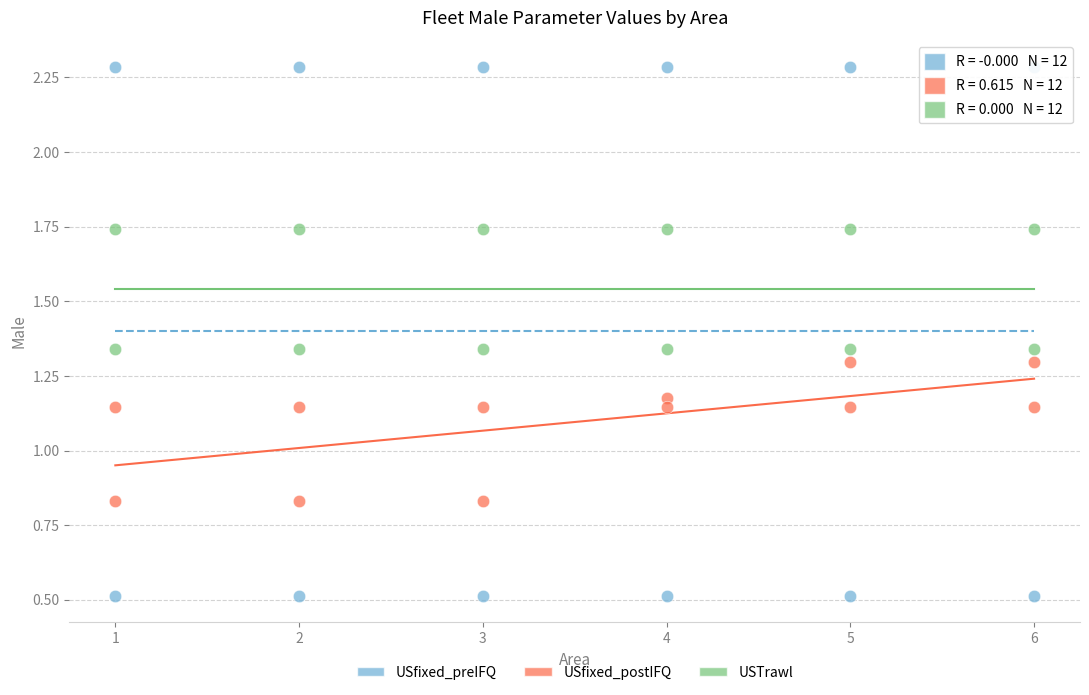

Across all data points, what is the range of X values (max minus min)?

5.0